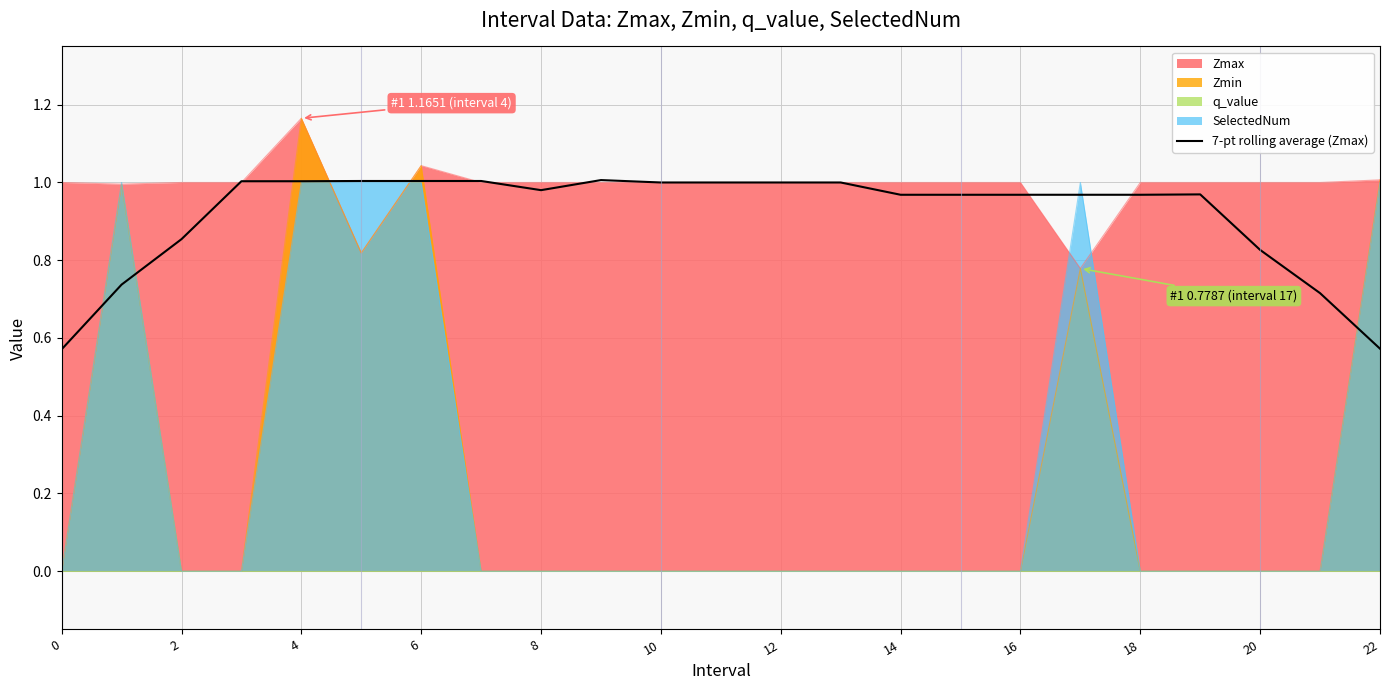

What is the difference between the maximum and second lowest values?

0.4